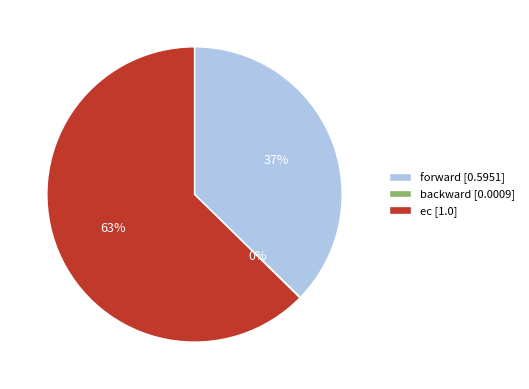

Is there a majority slice in this chart?

Yes